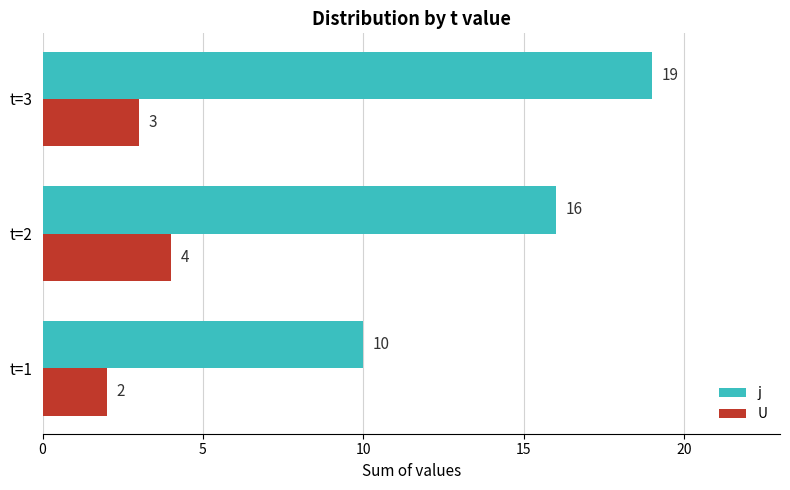

Which series changed the most between t=2 and t=3?

j